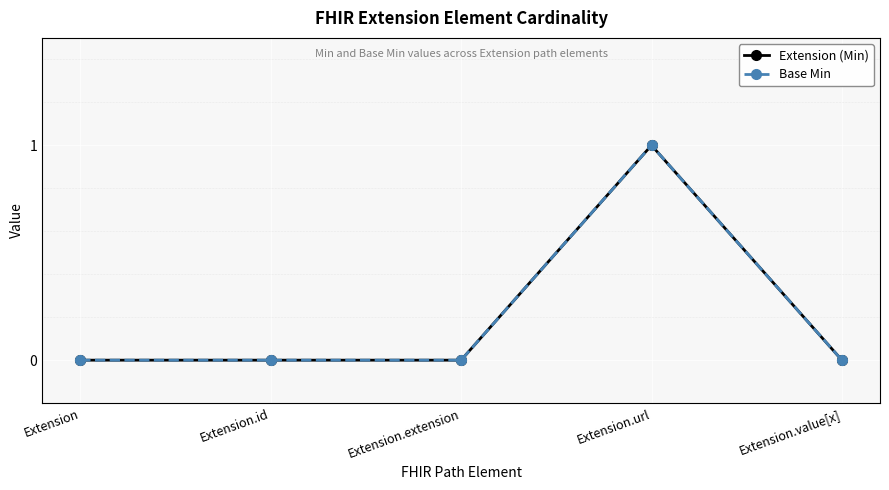

At which label does Base Min reach its peak?

Extension.url